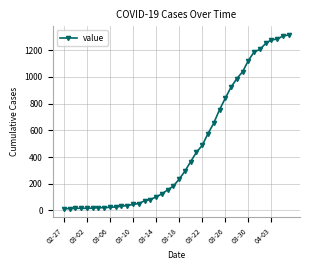

What is the difference between the second highest and minimum values?

1293